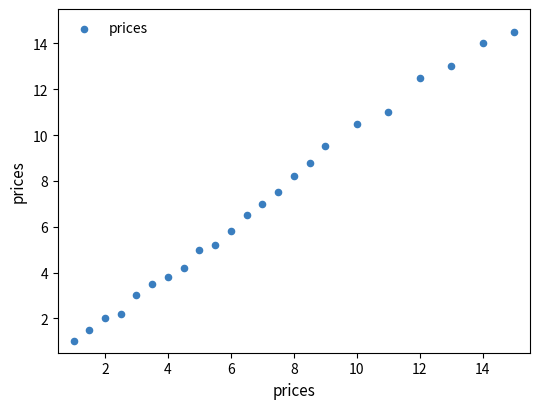

What is the range of Y values (max minus min)?

13.5